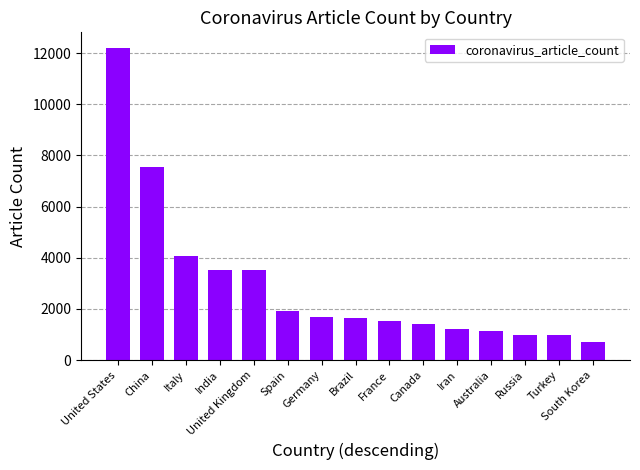

What is the greatest value displayed?

12199.6